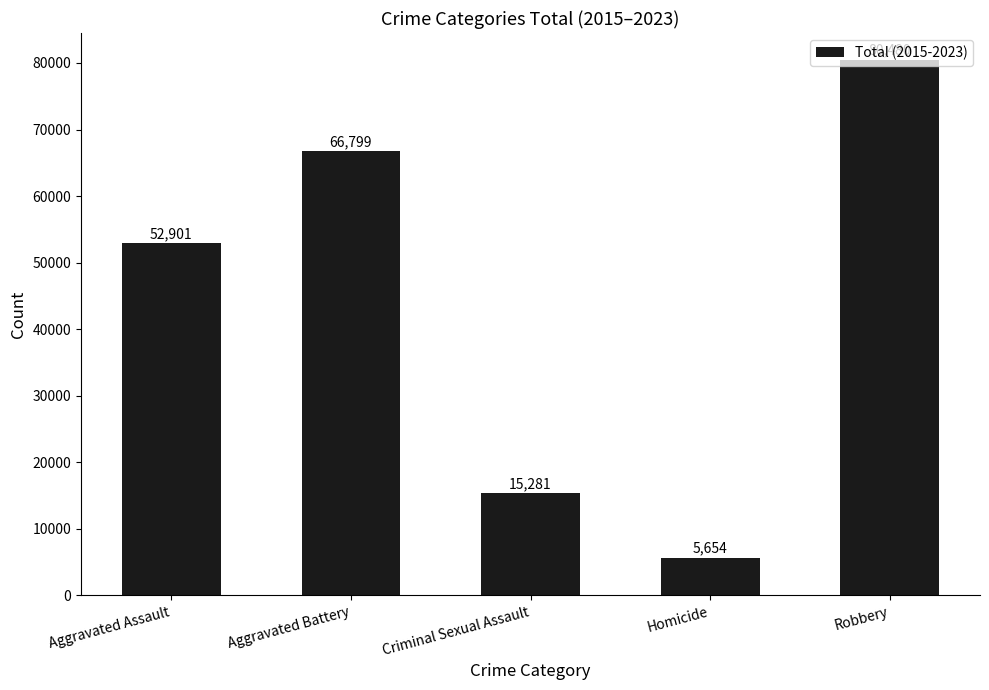

What is the ratio of the value at Robbery to the value at Aggravated Assault?

1.5